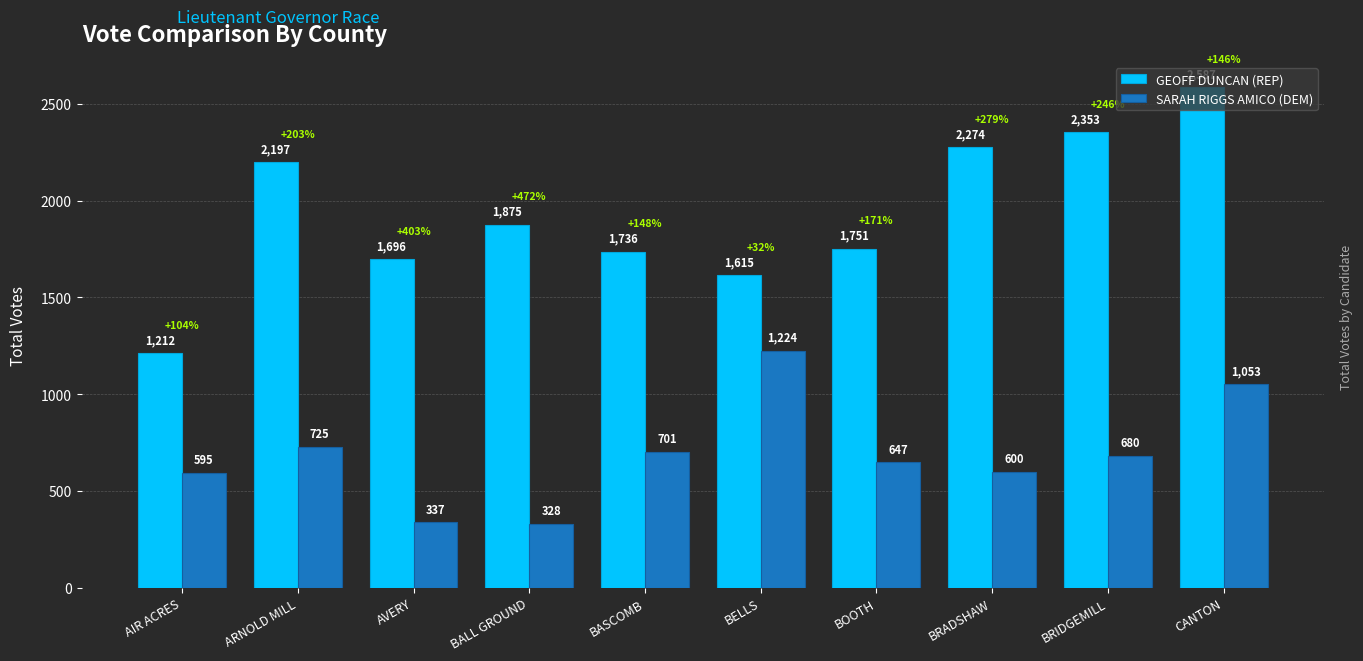

What is the average value of the GEOFF DUNCAN (REP) series?

1930